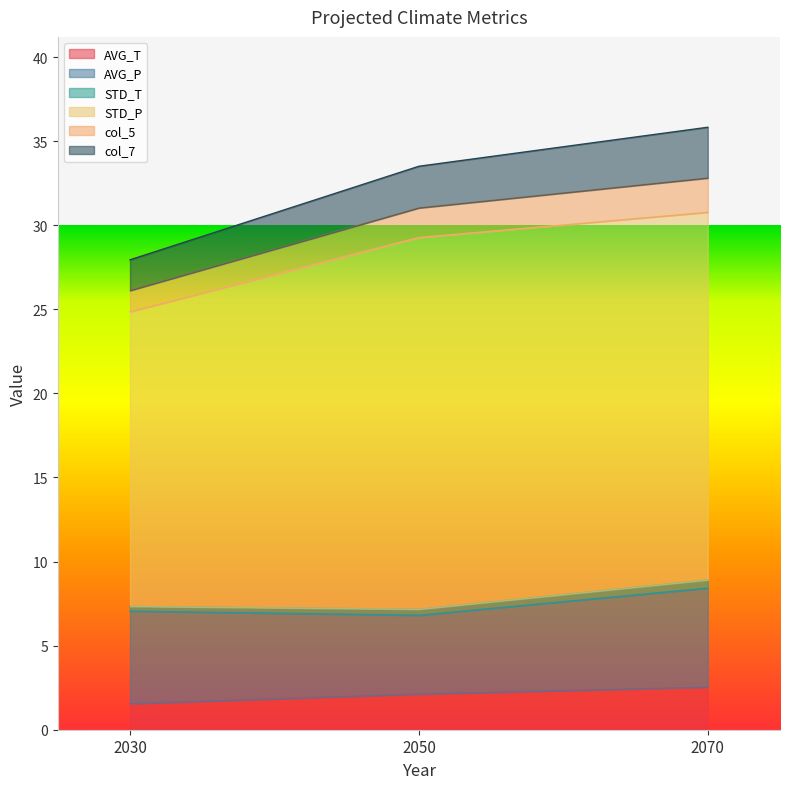

Does the chart display data point markers on the line(s)?

No